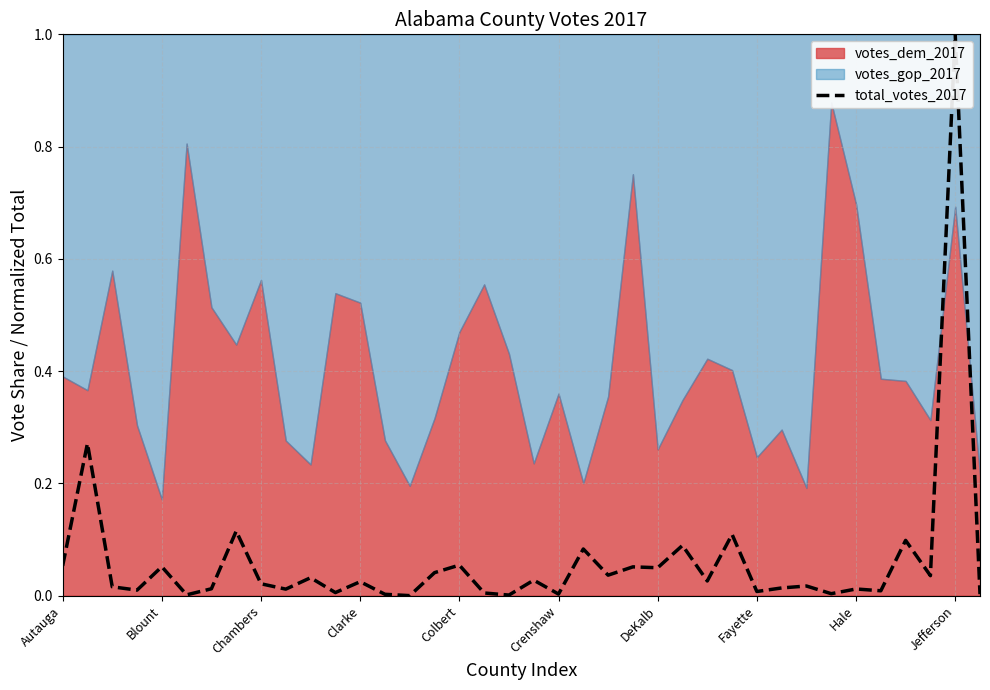

The total_votes_2017 series shows 0.0 at Crenshaw. True or false?

True